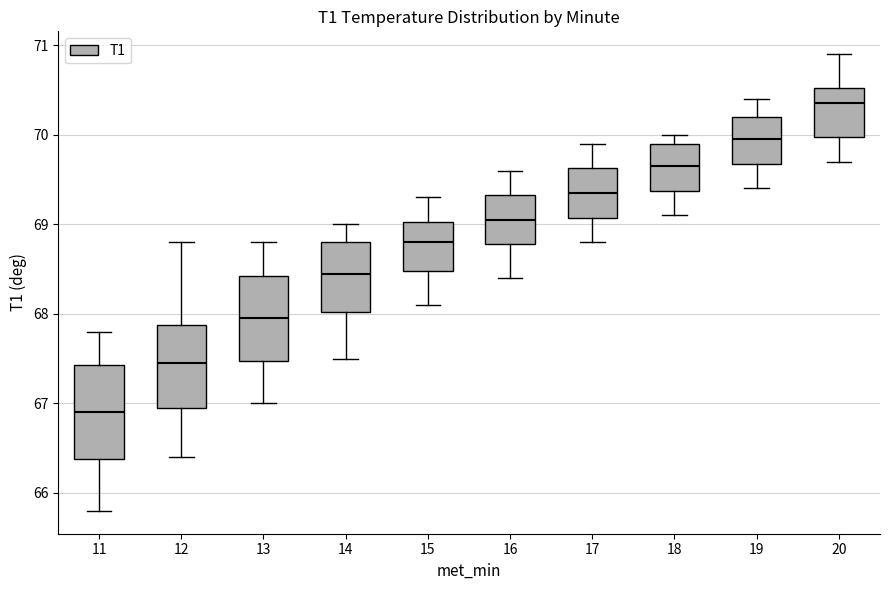

Reading left to right, read every box against the y-axis: the position of its median line, the range the box covers, and the ends of its whiskers. The values are not printed on the chart, so give them approximately, as read against the axis.

11: median 66.9, box 66.4 to 67.4, whiskers 65.8 to 67.8
12: median 67.5, box 67.0 to 67.9, whiskers 66.4 to 68.8
13: median 68.0, box 67.5 to 68.4, whiskers 67.0 to 68.8
14: median 68.5, box 68.0 to 68.8, whiskers 67.5 to 69.0
15: median 68.8, box 68.5 to 69.0, whiskers 68.1 to 69.3
16: median 69.1, box 68.8 to 69.3, whiskers 68.4 to 69.6
17: median 69.4, box 69.1 to 69.6, whiskers 68.8 to 69.9
18: median 69.7, box 69.4 to 69.9, whiskers 69.1 to 70.0
19: median 70.0, box 69.7 to 70.2, whiskers 69.4 to 70.4
20: median 70.4, box 70.0 to 70.5, whiskers 69.7 to 70.9